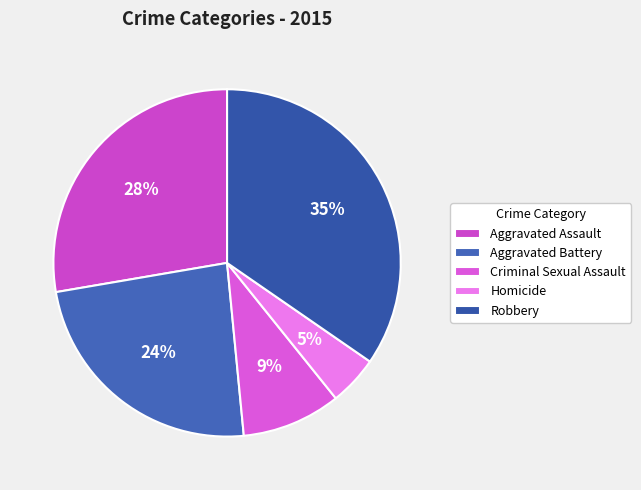

How many segments does this pie chart have?

5